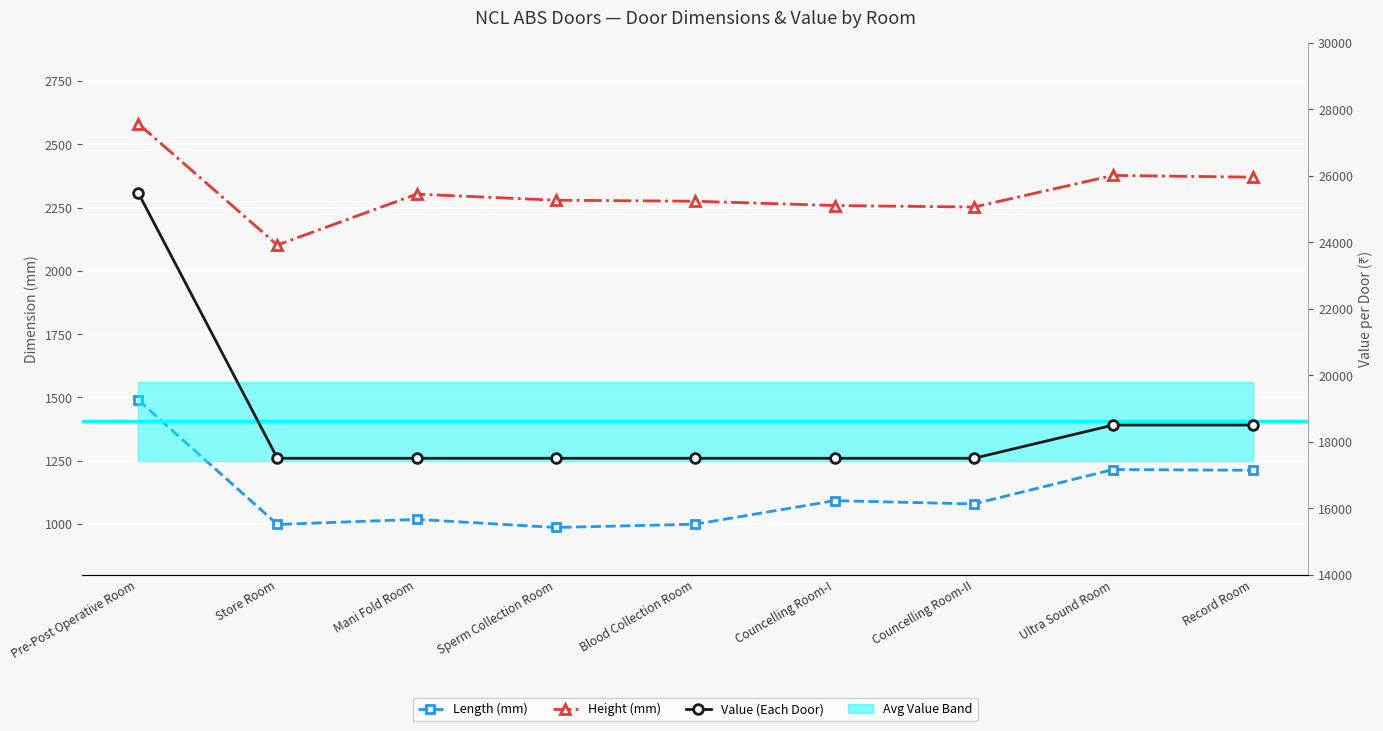

Which series has the largest total across all categories?

Value (Each Door)